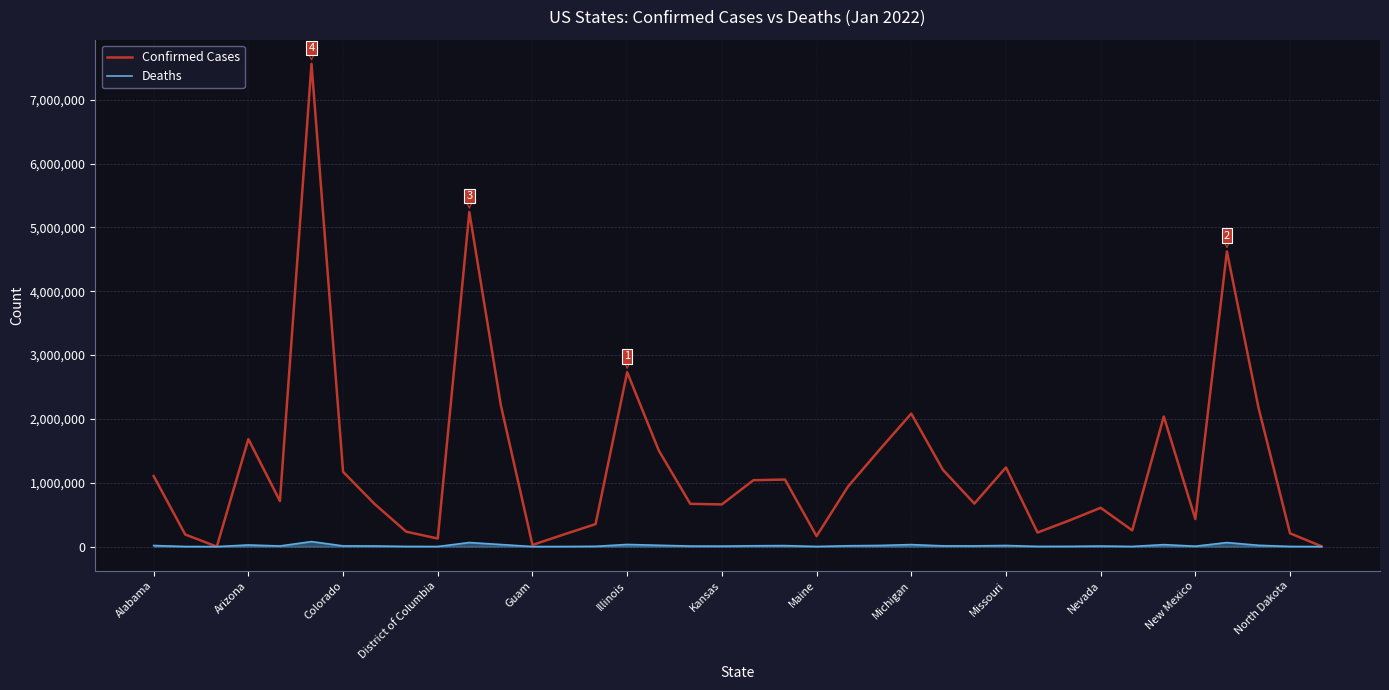

Rank the series by their average value, from lowest to highest.

Deaths, Confirmed Cases